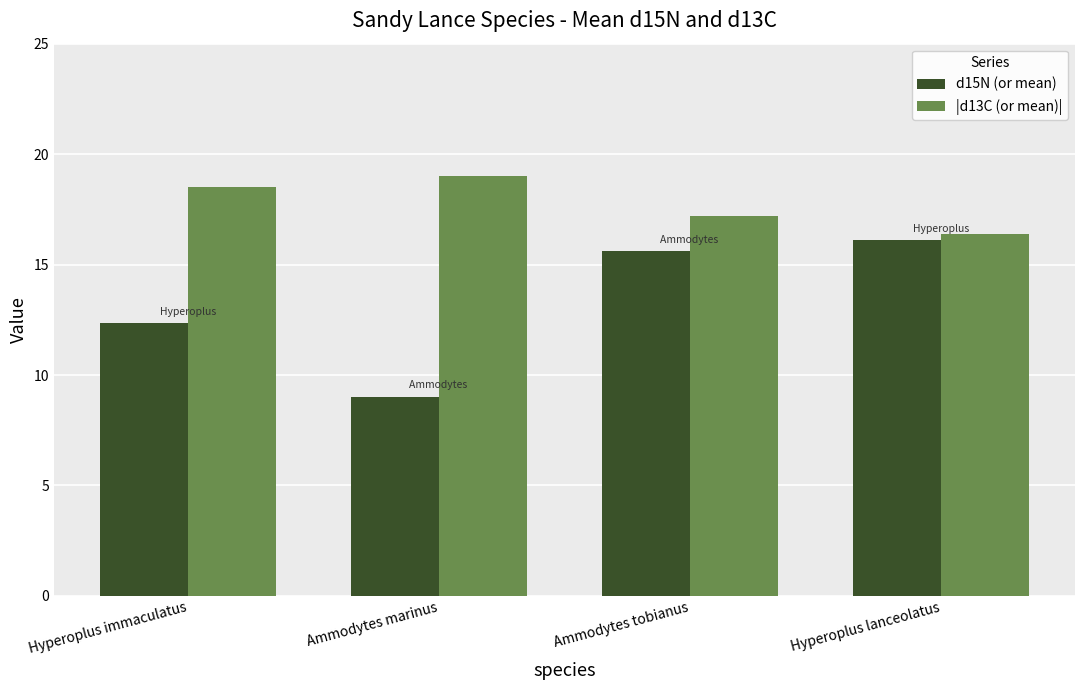

What is the difference between the maximum and minimum values in the |d13C (or mean)| series?

2.6